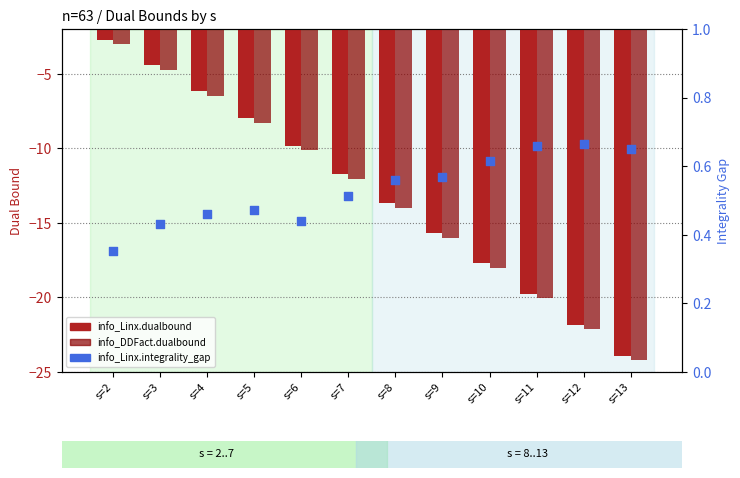

Which series has the largest total across all categories?

info_Linx.integrality_gap